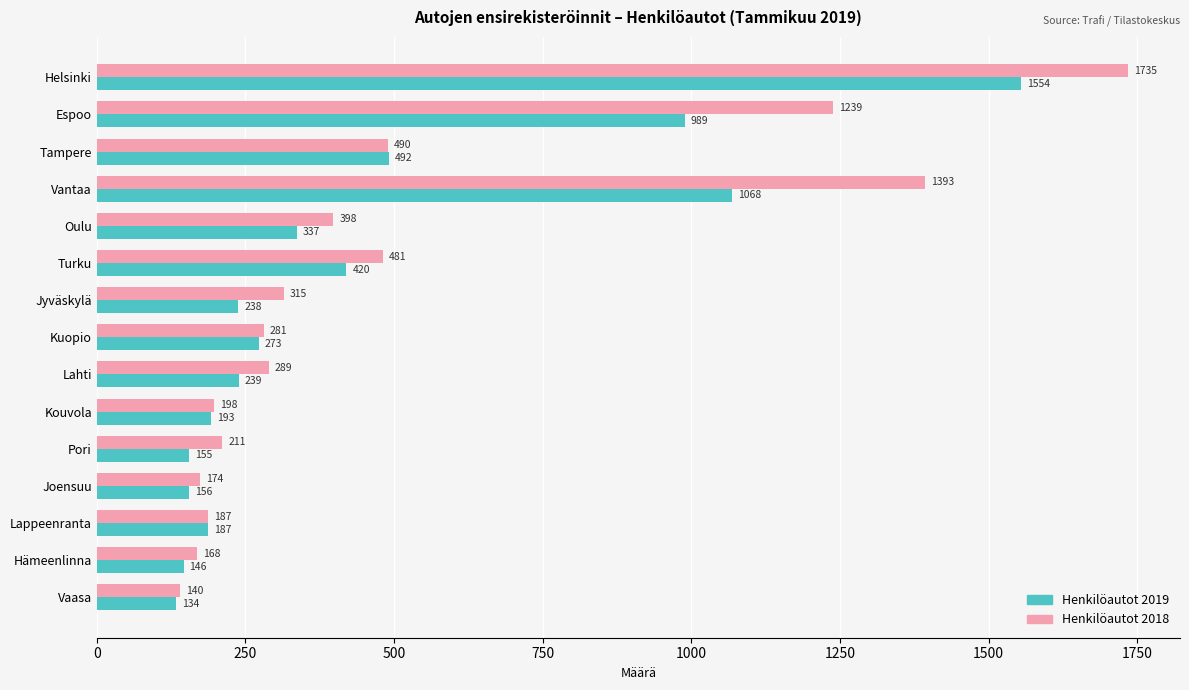

At which label is Henkilöautot 2018 closest to 937?

Espoo